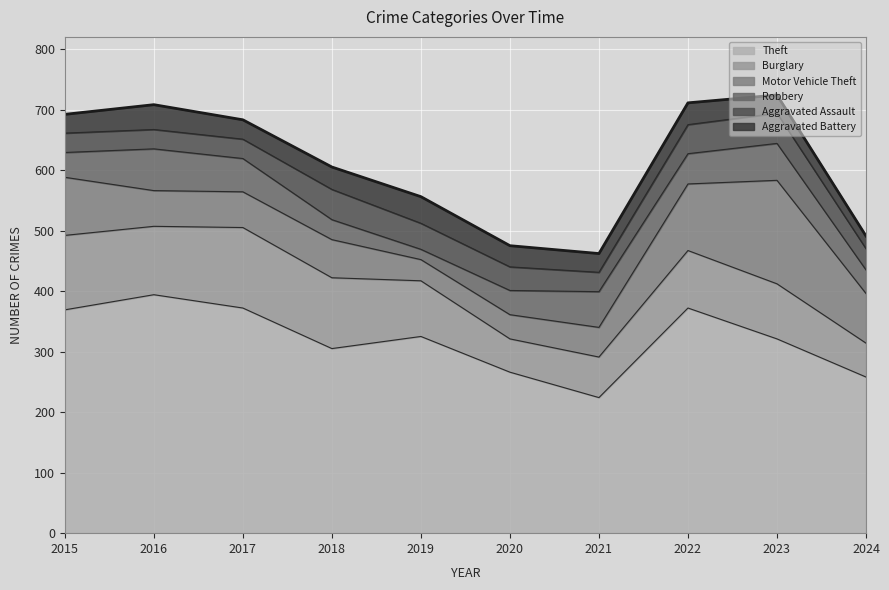

List the series in order of their peak value, highest first.

Theft, Motor Vehicle Theft, Burglary, Robbery, Aggravated Assault, Aggravated Battery